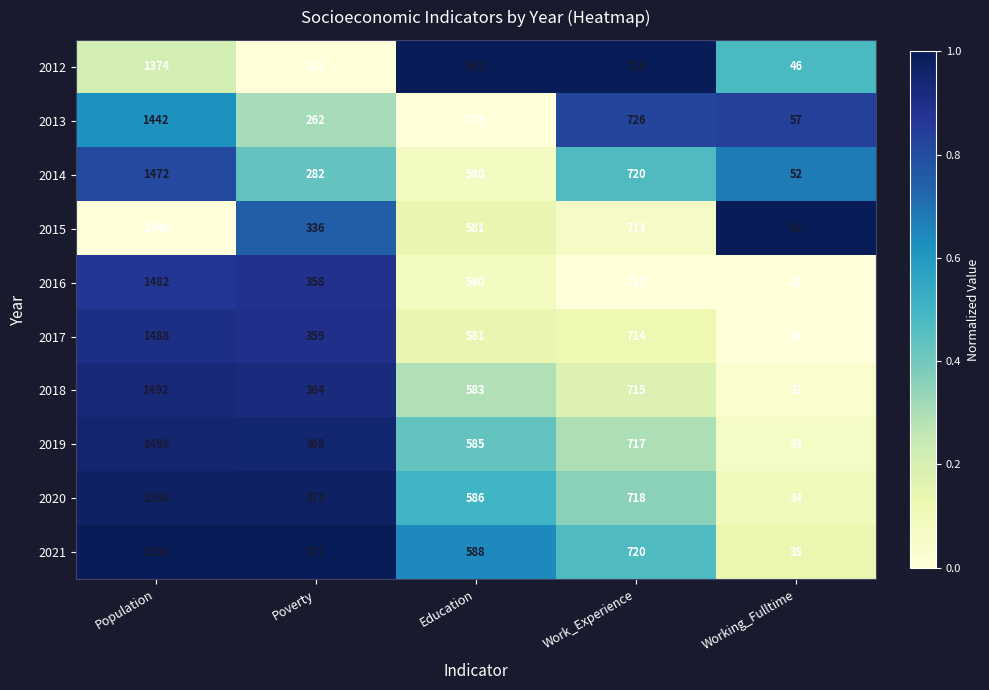

What is the approximate value of 2017 at Education?

581